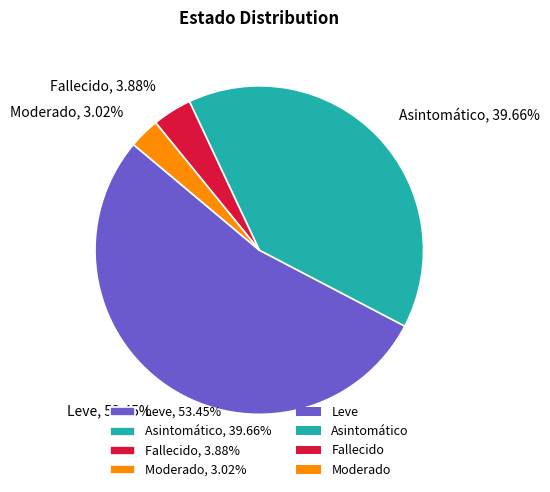

Count the number of slices in the pie.

4